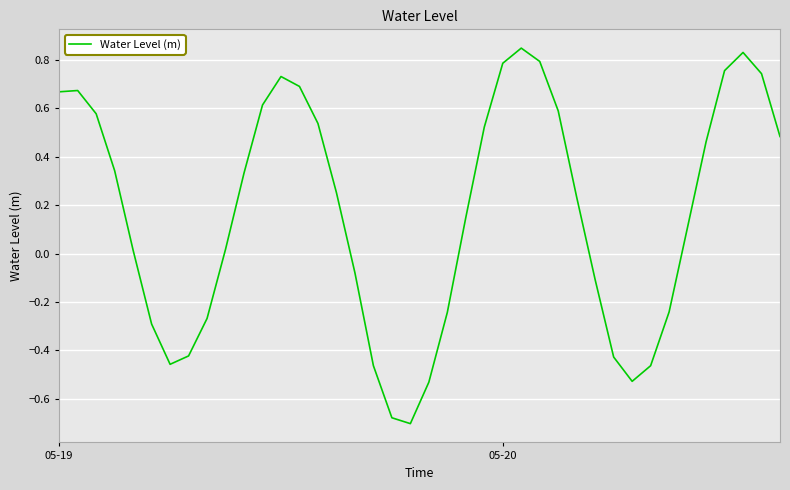

Count the number of data series in this chart.

1